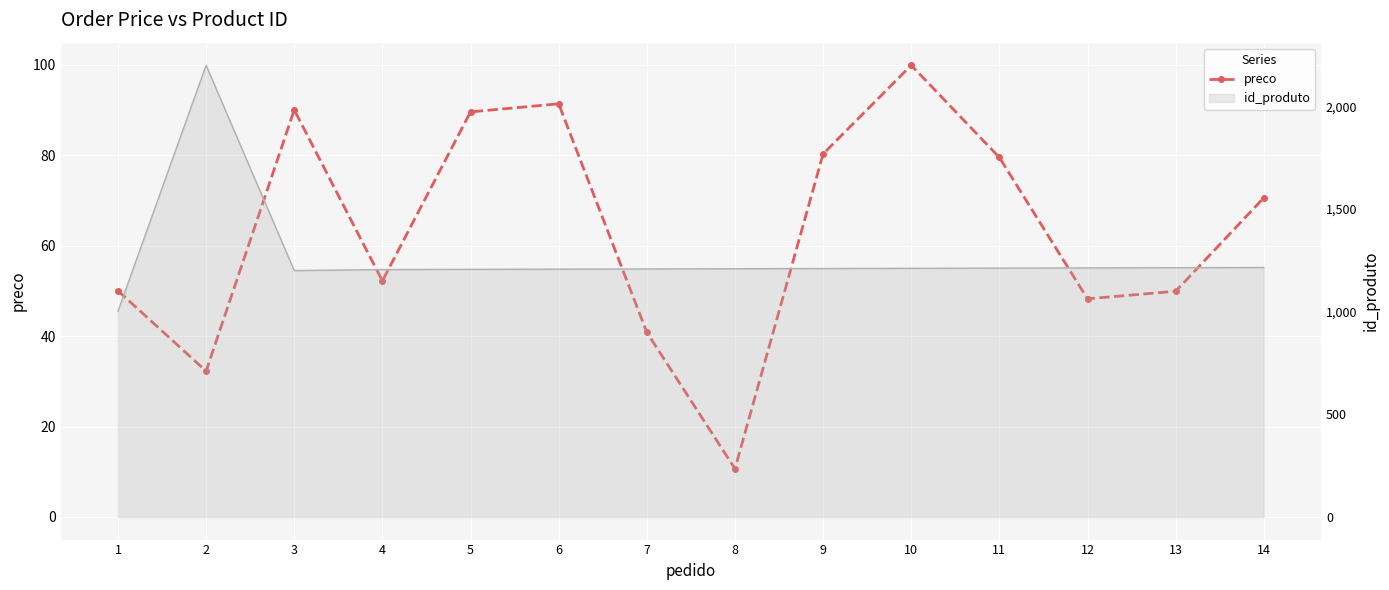

What is the change in value from 10 to 12?

-51.6